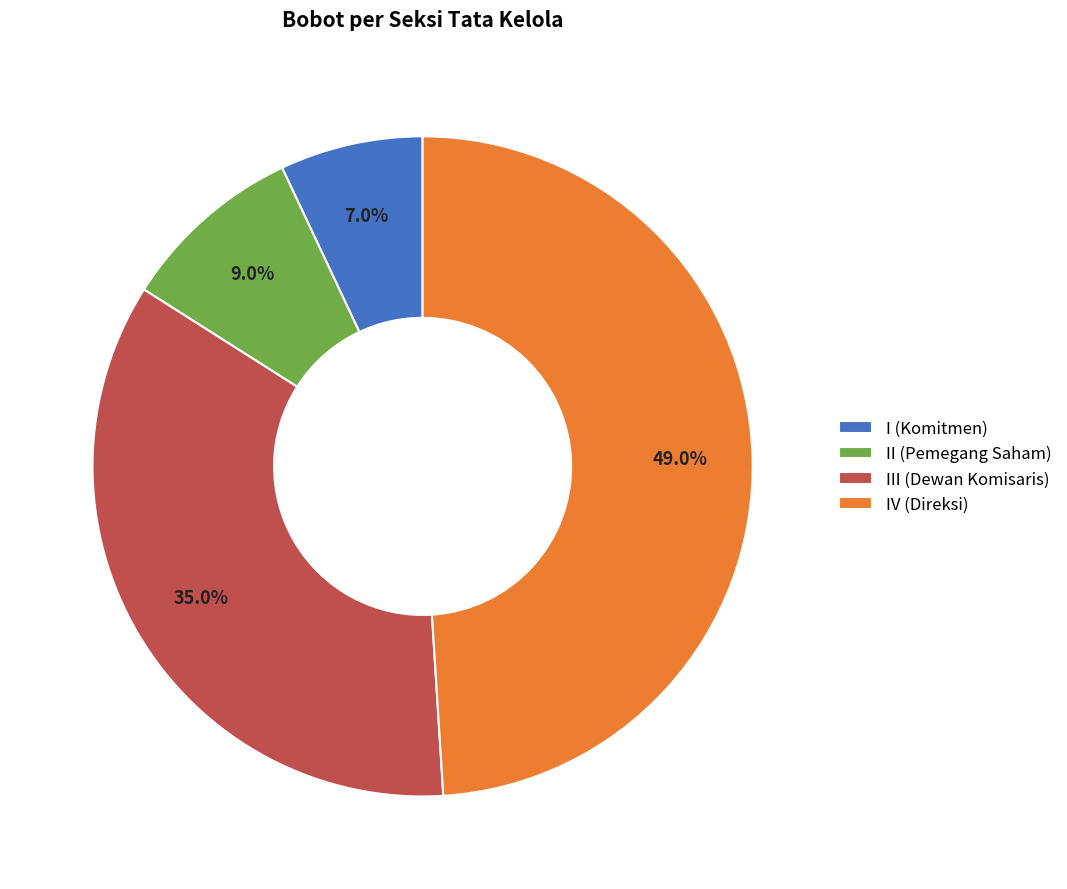

Approximately how many times larger is the value at II (Pemegang Saham) compared to I (Komitmen)?

1.3